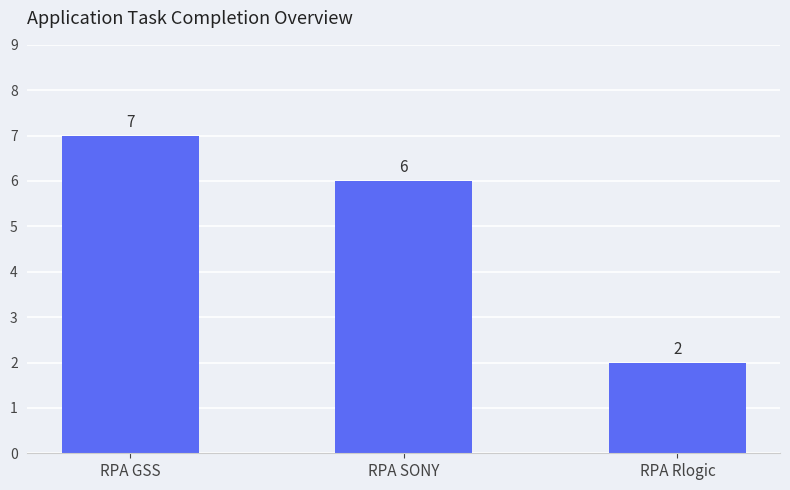

What is the change in value from RPA GSS to RPA SONY?

-1